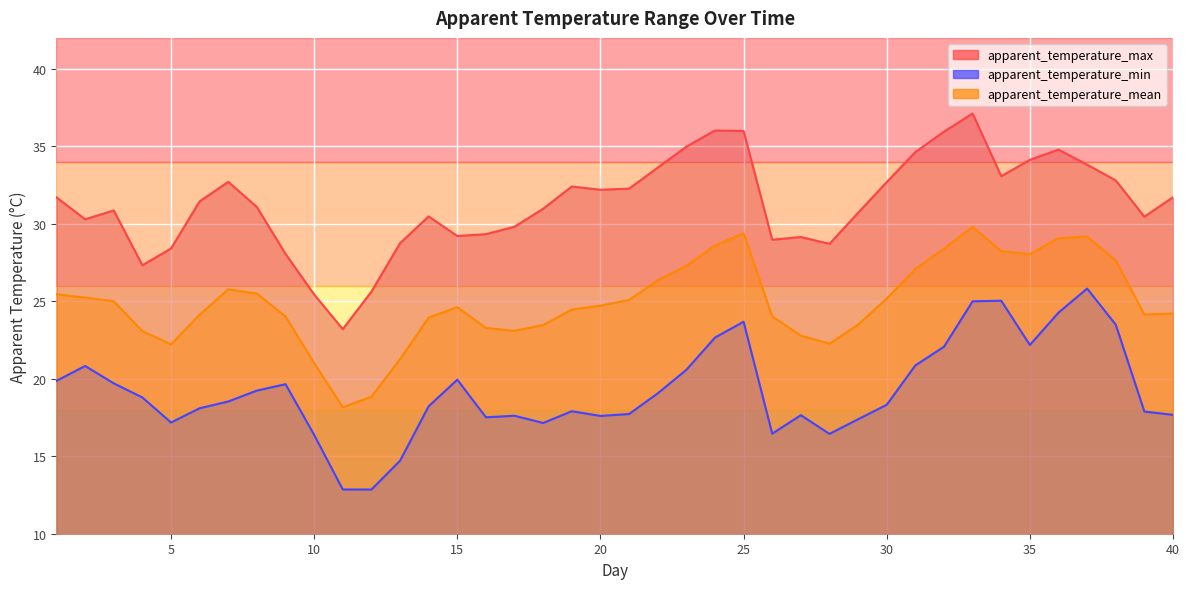

Is it true that apparent_temperature_min equals 17.7 at 27?

True